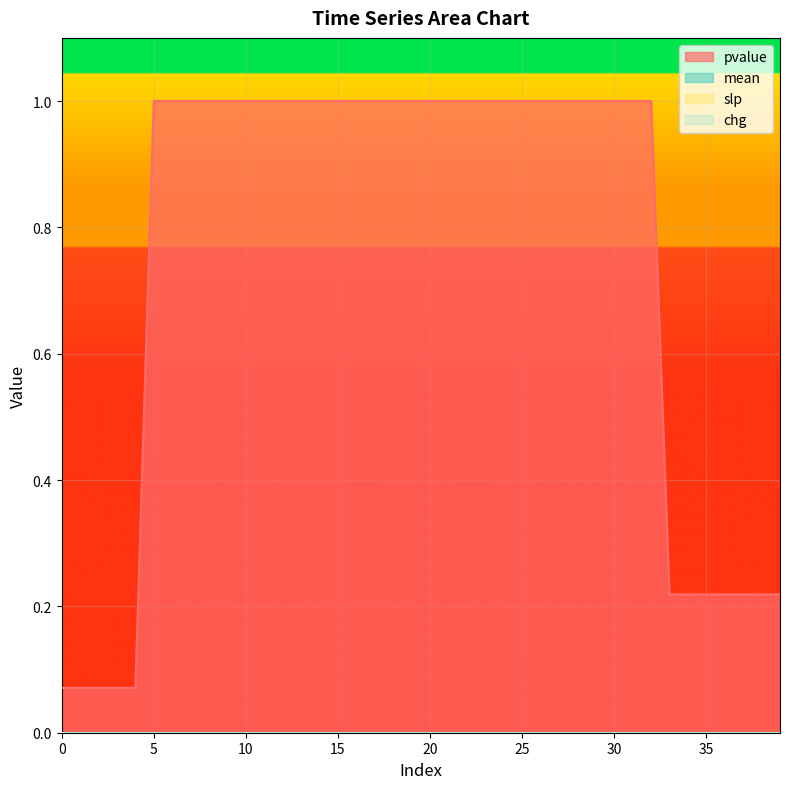

How many distinct data groups are displayed?

4